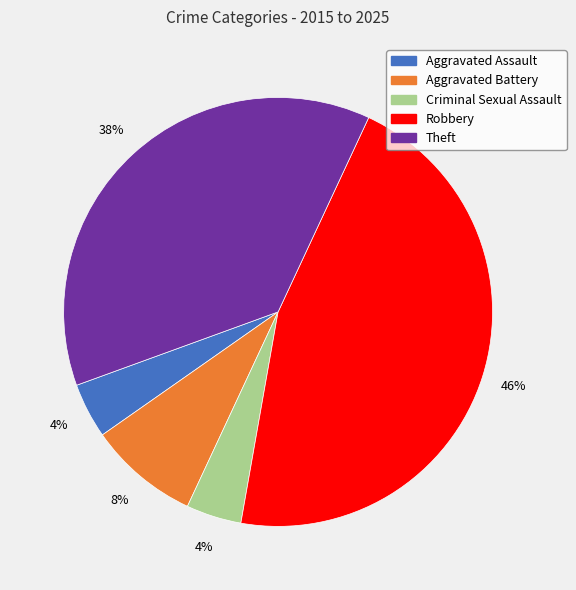

Which category has the biggest portion of the pie?

Robbery